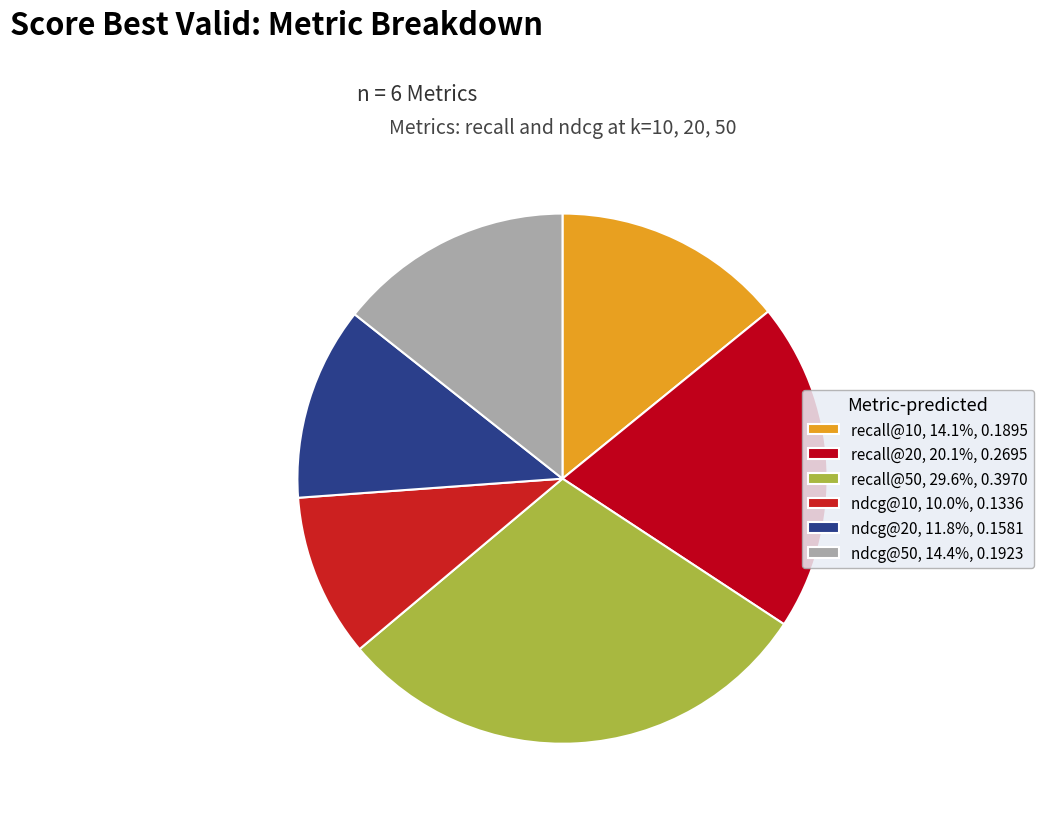

Does recall@20 account for over 50% of the chart?

No